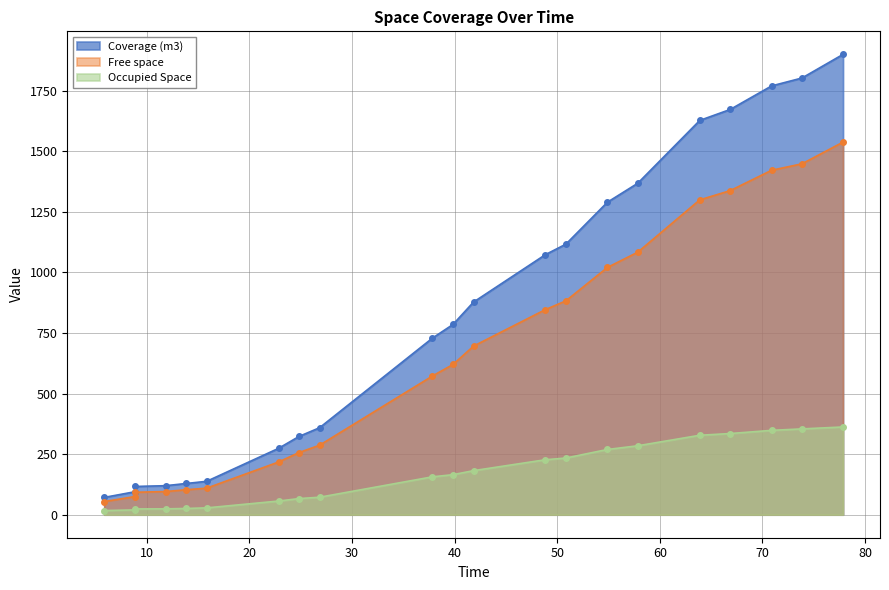

List the labels in order of Coverage (m3) value, largest first.

77.85, 73.85, 70.89, 66.85, 63.89, 57.85, 54.89, 50.85, 48.85, 41.85, 39.85, 37.85, 26.85, 24.85, 22.85, 15.85, 13.85, 11.85, 8.89, 8.85, 5.87